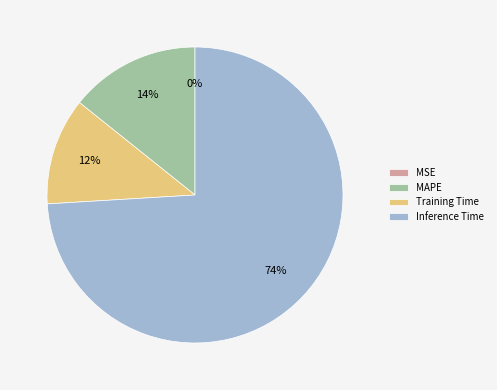

Which category has the biggest portion of the pie?

Inference Time